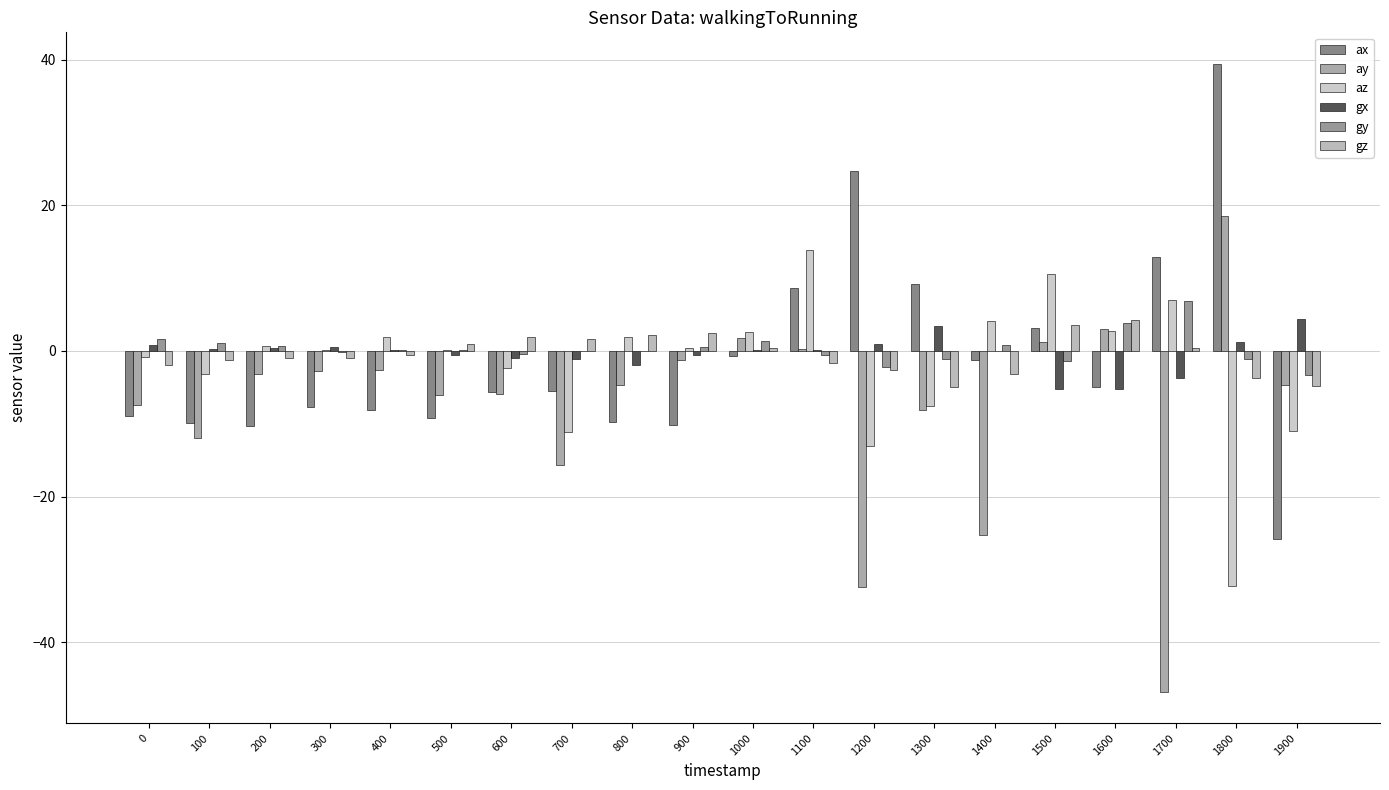

How many data points does each series have?

20